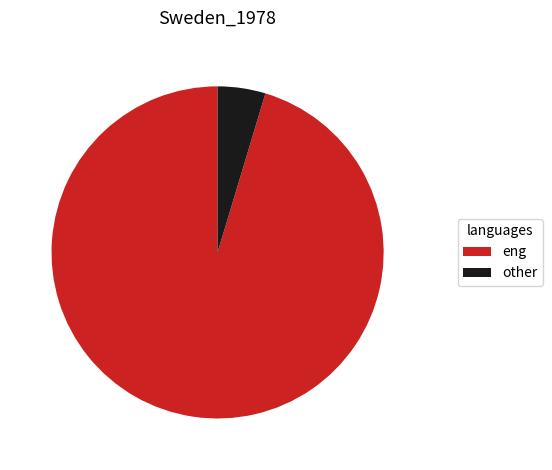

Between other and eng, which is larger?

eng